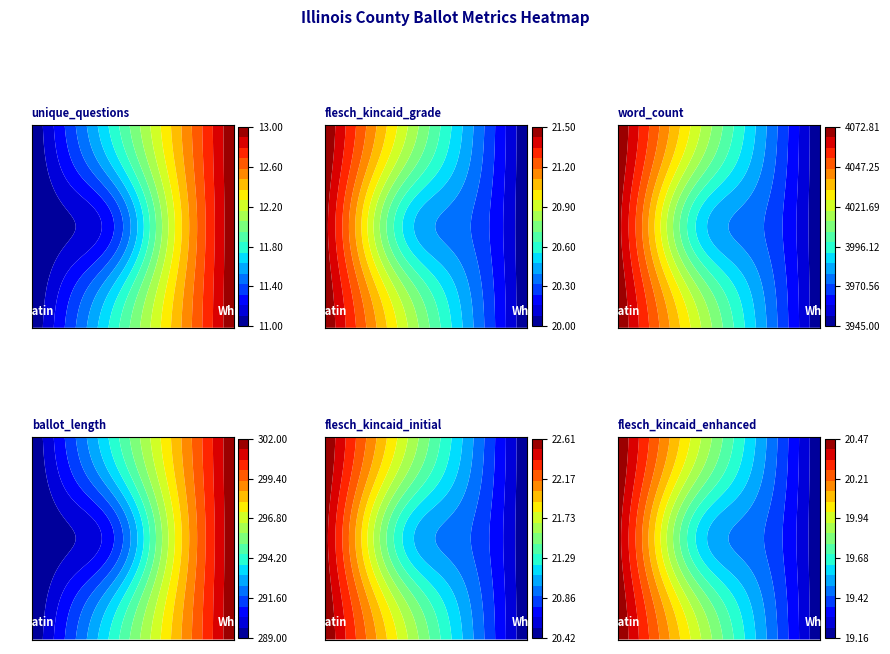

List the series in order of their overall mean, highest first.

Gallatin, White